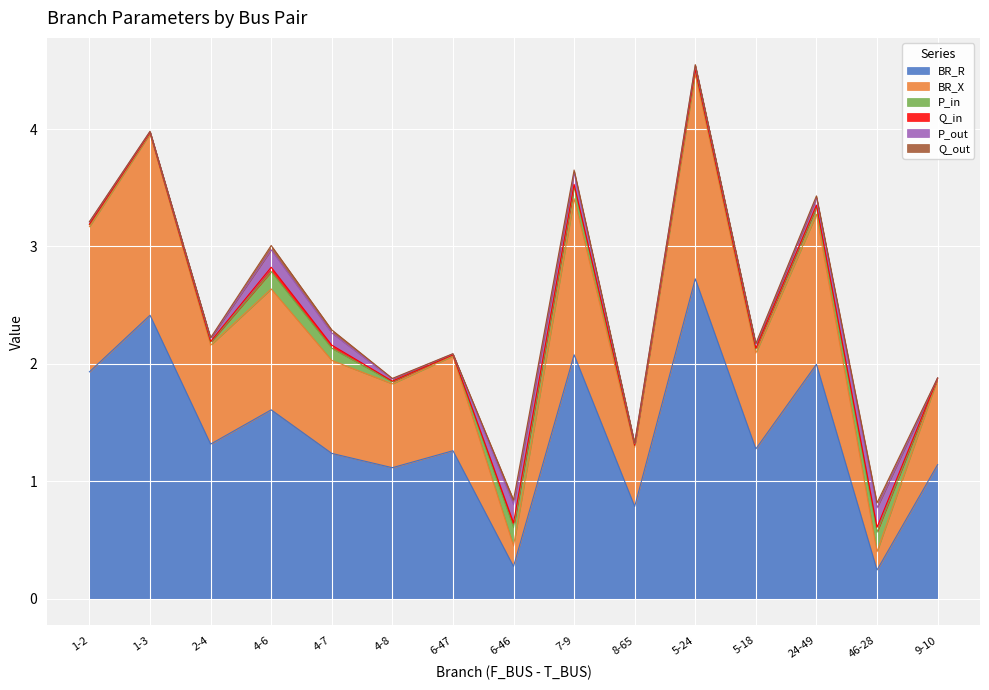

At how many categories does at least one series exceed 2?

3